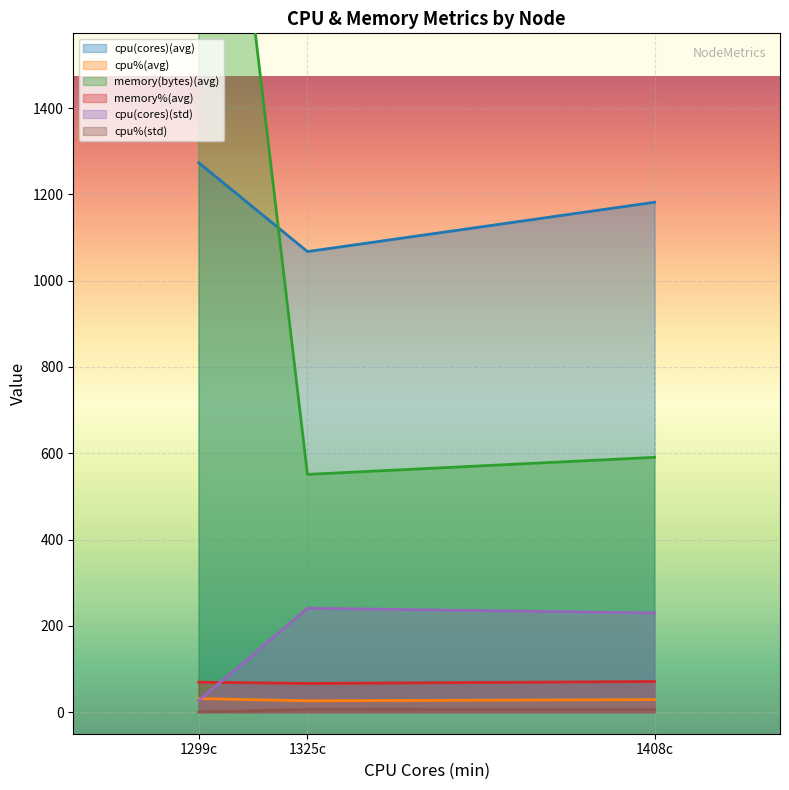

What is the maximum value for cpu%(avg)?

31.5